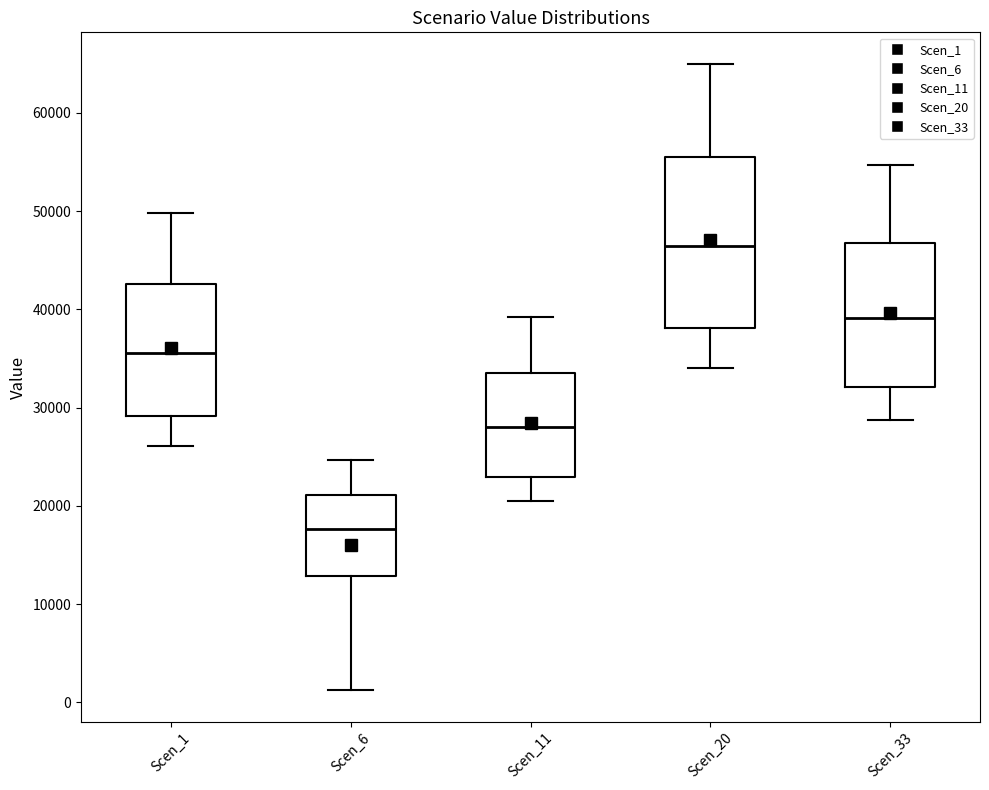

Where does the median line of the box for Scen_1 sit on the y-axis? The values are not printed on the chart, so give them approximately, as read against the axis.

36000